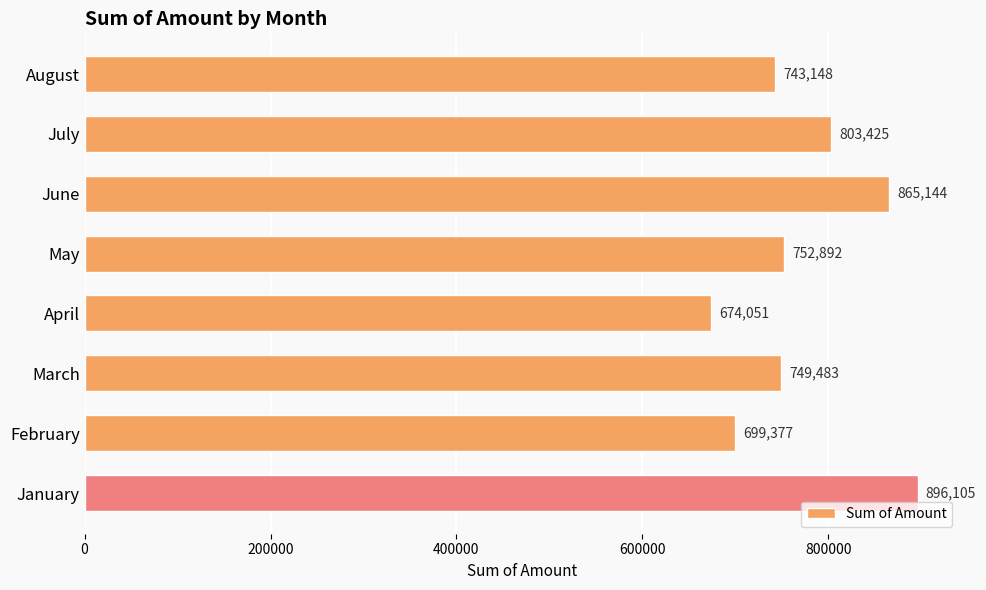

Between March and January, which is larger?

January